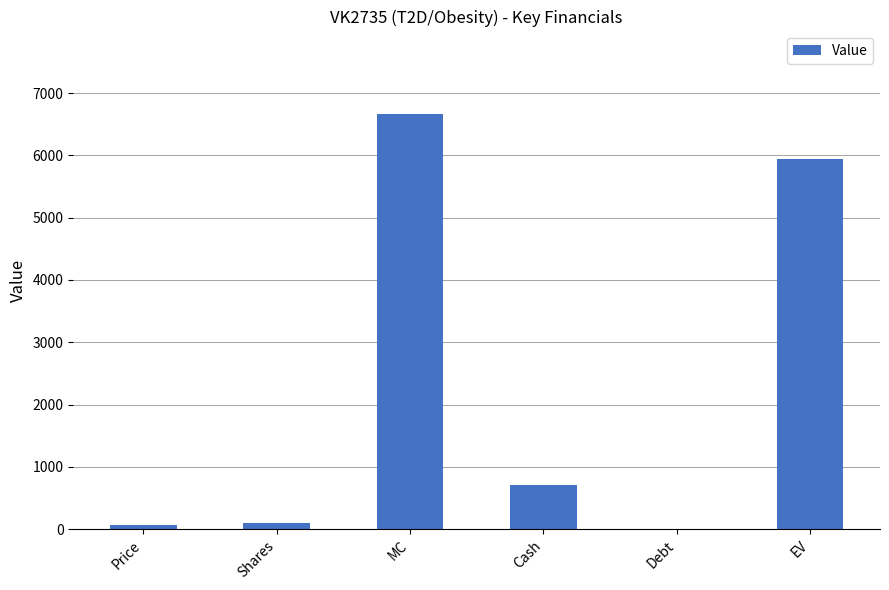

Between Debt and MC, which is larger?

MC